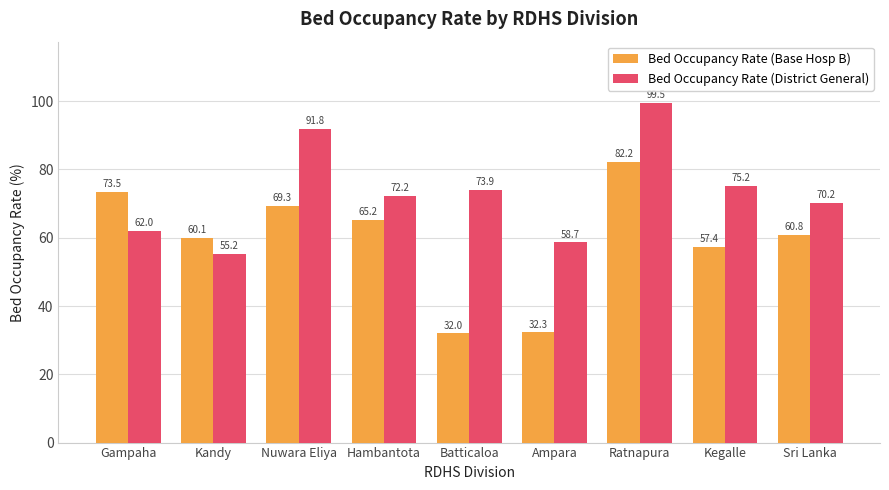

The Bed Occupancy Rate (Base Hosp B) series shows 29.0 at Kegalle. True or false?

False